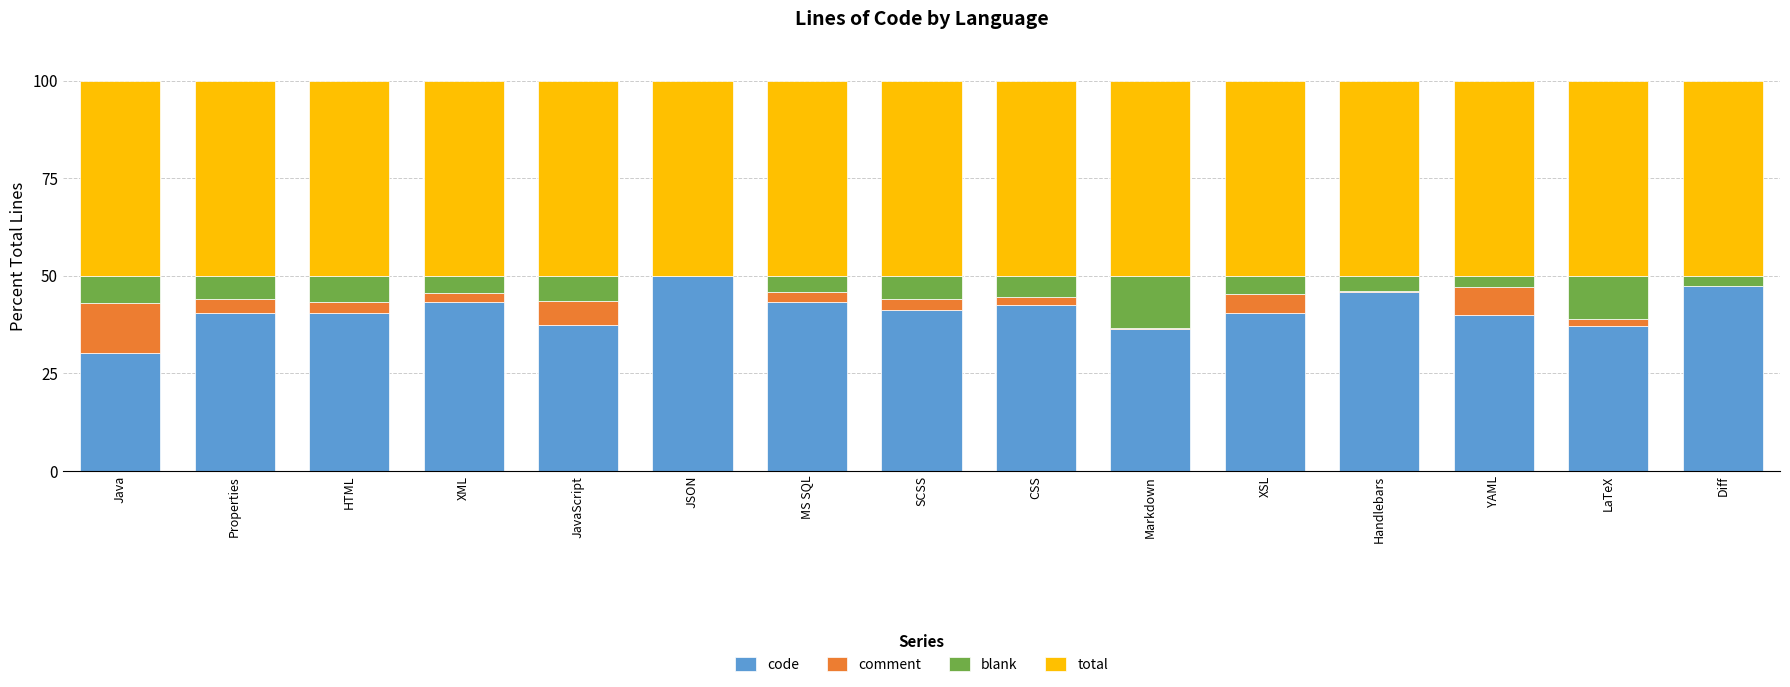

What is the approximate value of code at Java?

30.2